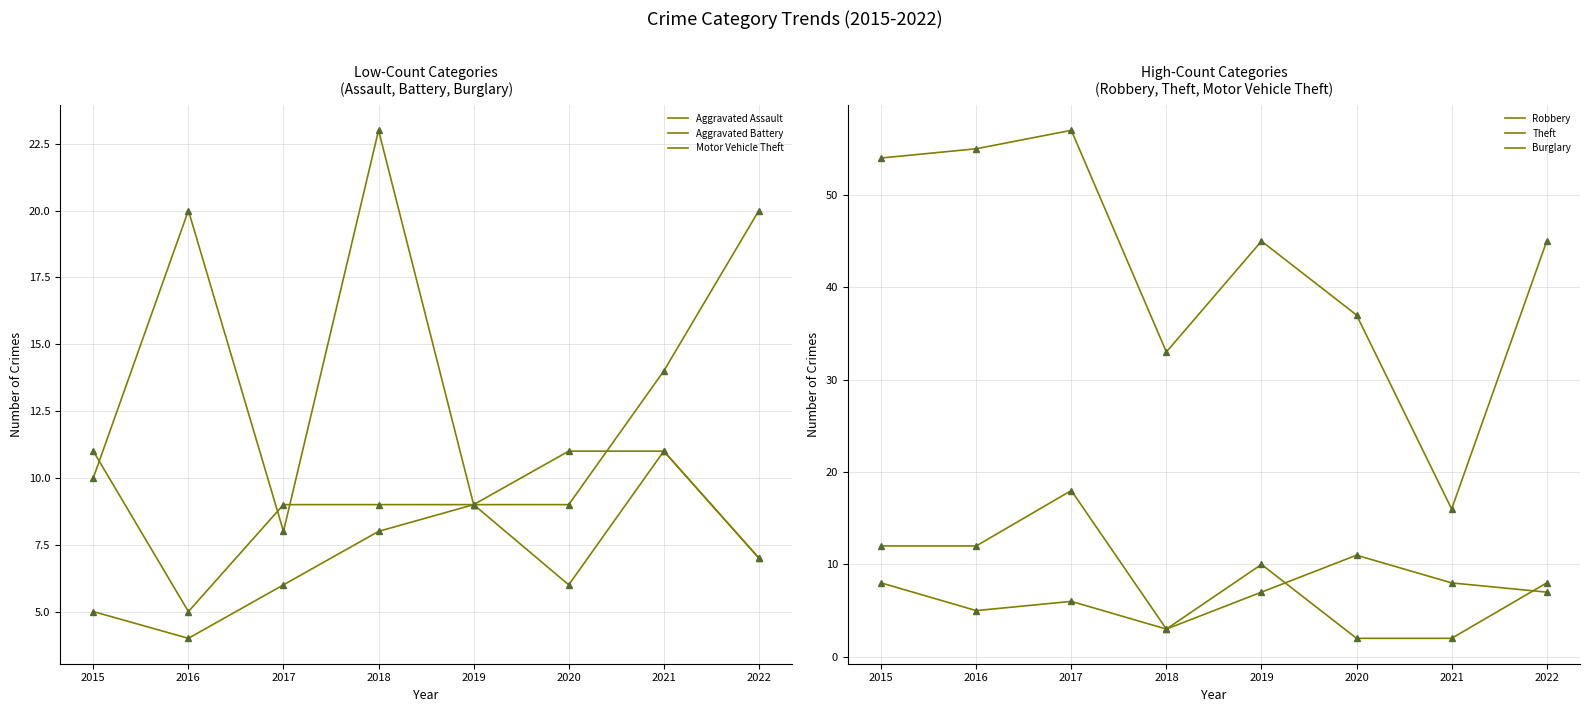

Where do Aggravated Assault and Robbery first cross each other?

2017 and 2018